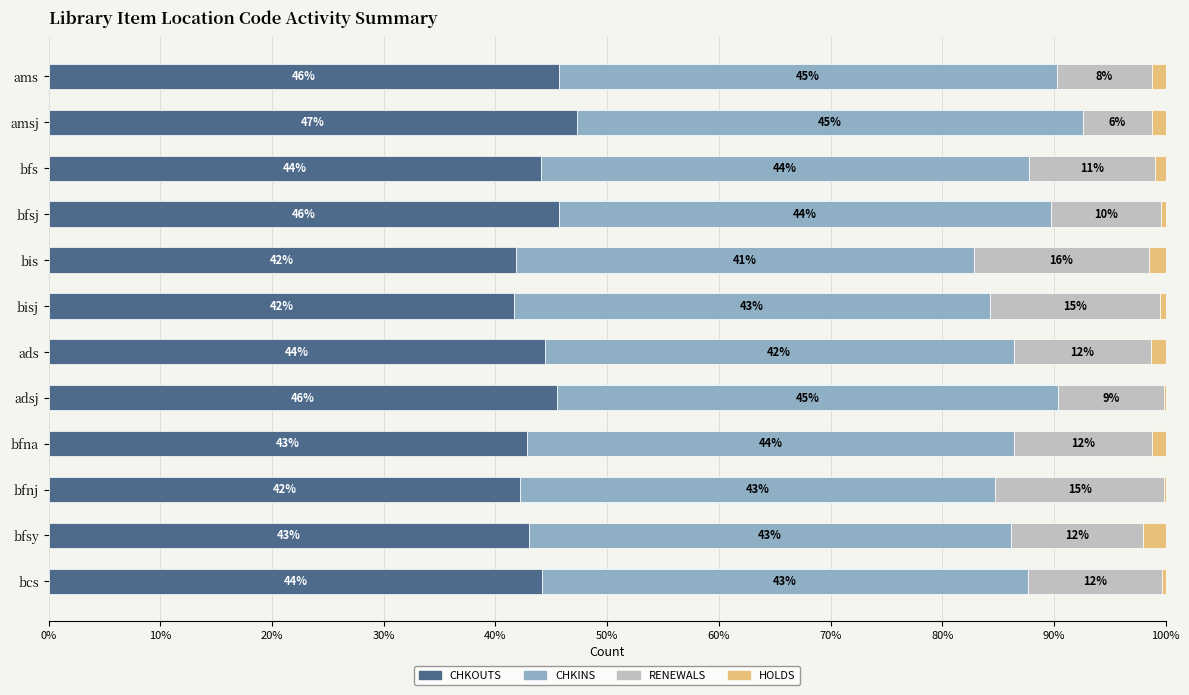

What is the maximum value for CHKOUTS?

47.3